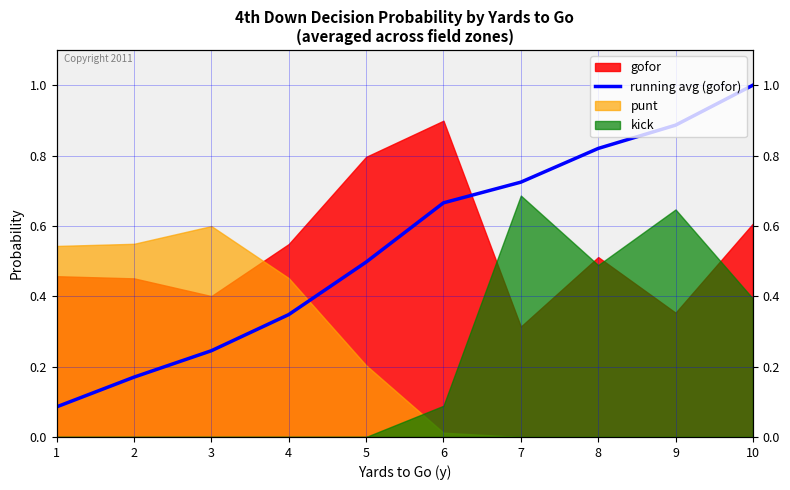

Which has a higher value, 10 or 1?

10